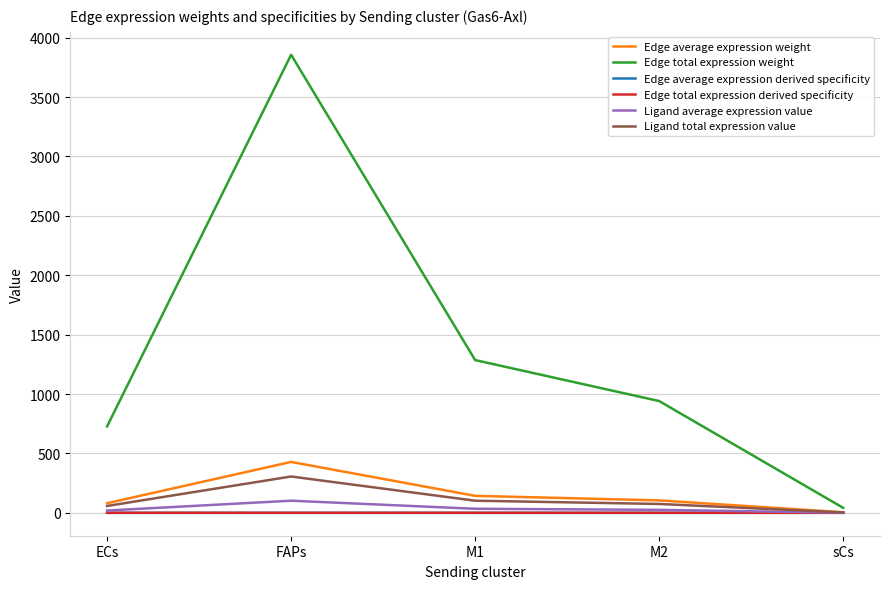

Which series has the largest range (max minus min)?

Edge total expression weight